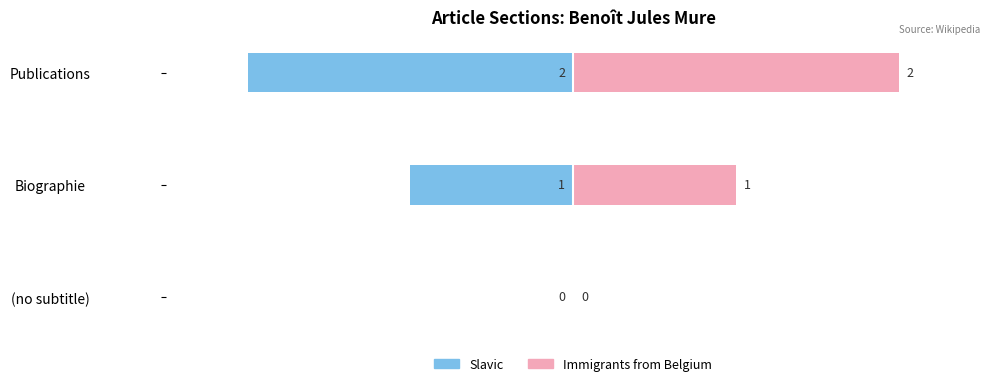

Reading left to right, list all the values displayed in this chart.

Slavic: 0	-1	-2
Immigrants from Belgium: 0	1	2